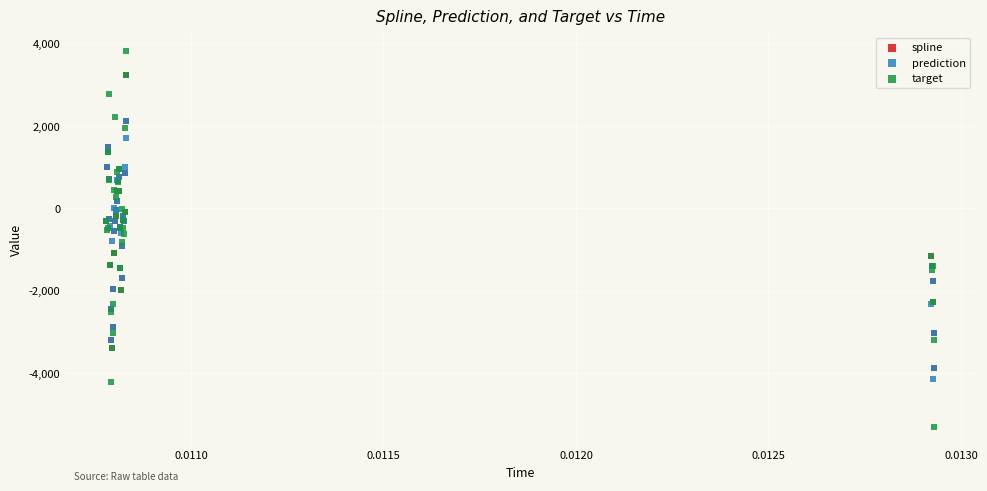

What are all the series names shown in the legend?

spline, prediction, target